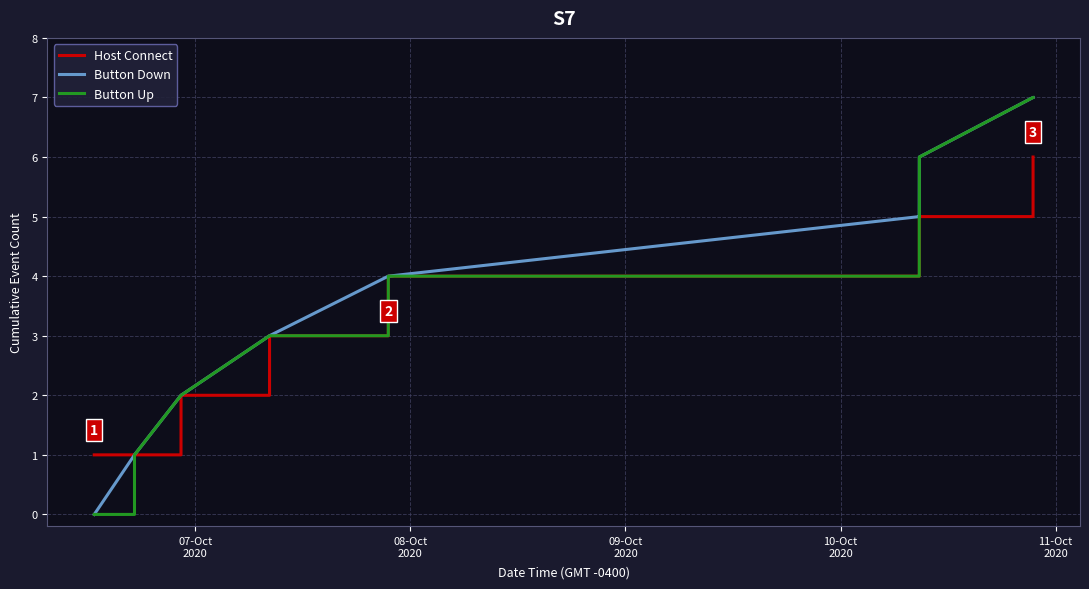

Reading left to right, list all the values displayed in this chart.

Host Connect: 1	1	1	1	2	2	3	3	3	4	4	4	4	4	5	5	6
Button Down: 0	1	1	2	2	3	3	4	4	4	5	5	6	6	6	7	7
Button Up: 0	0	1	2	2	3	3	3	4	4	4	5	5	6	6	7	7